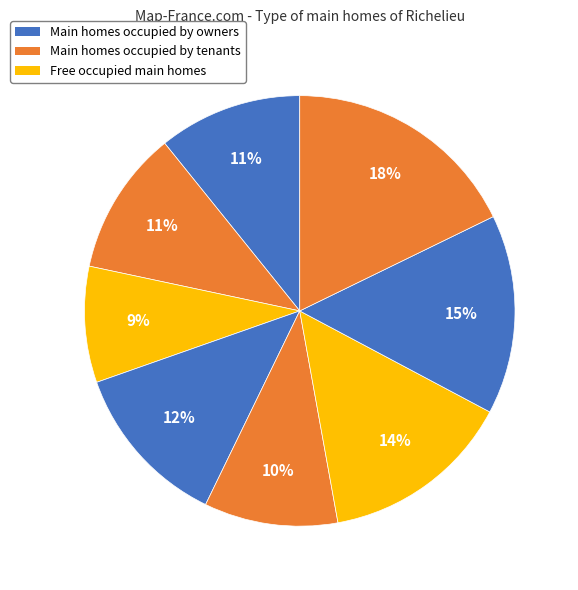

Count the number of slices in the pie.

8